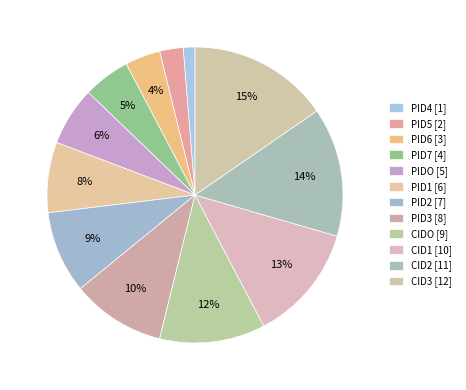

How many segments does this pie chart have?

12